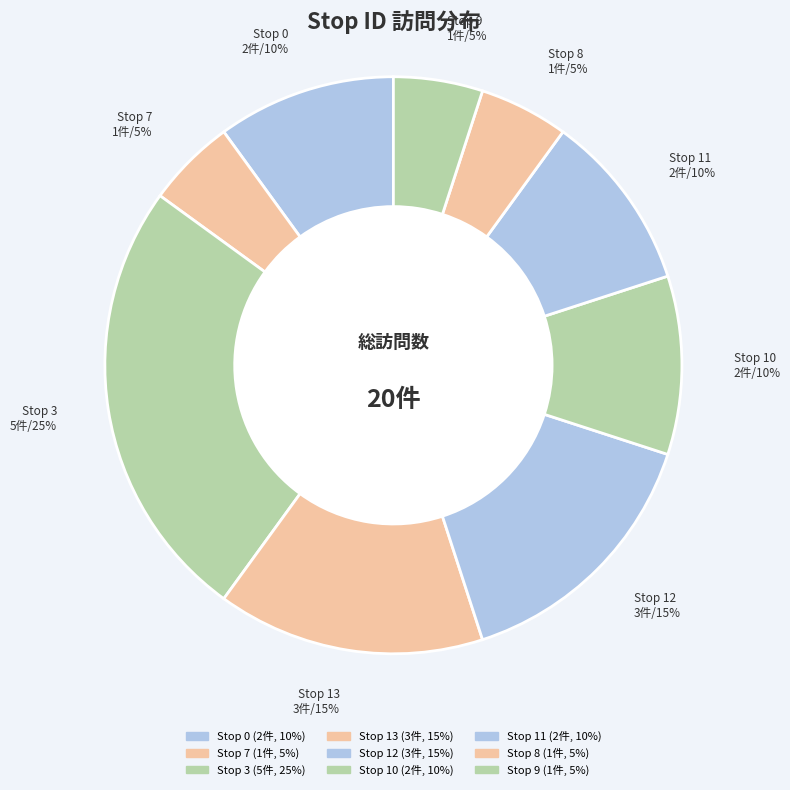

How many slices are in this pie chart?

9